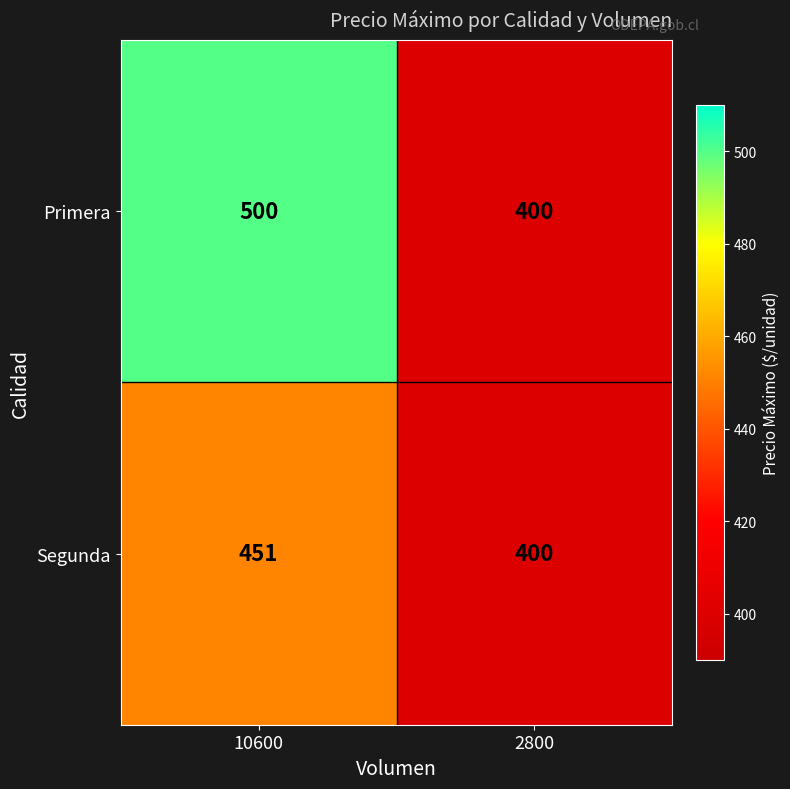

What is the approximate value of Primera at 10600, to the nearest 5?

500